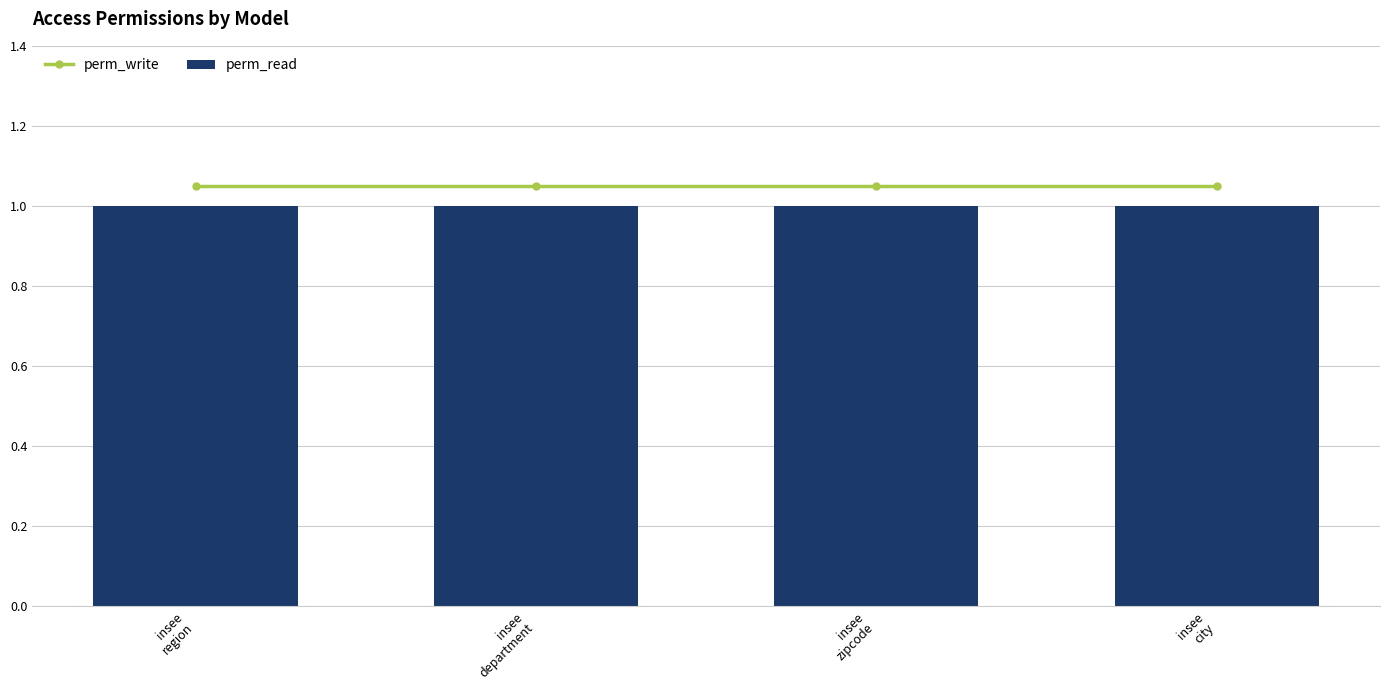

Between insee
zipcode and insee
city, which series saw the biggest shift?

perm_write